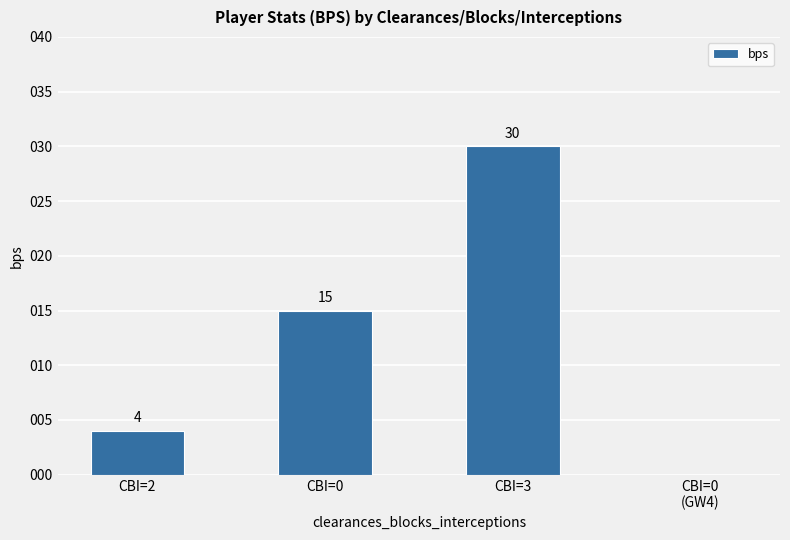

What is the change in value from CBI=2 to CBI=3?

+26